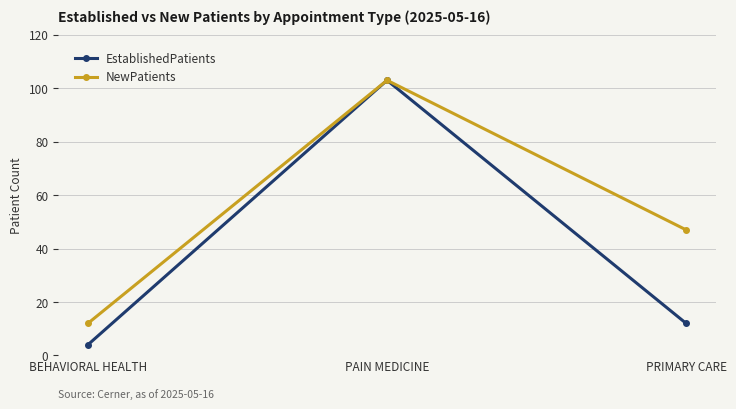

Does the chart display data point markers on the line(s)?

Yes